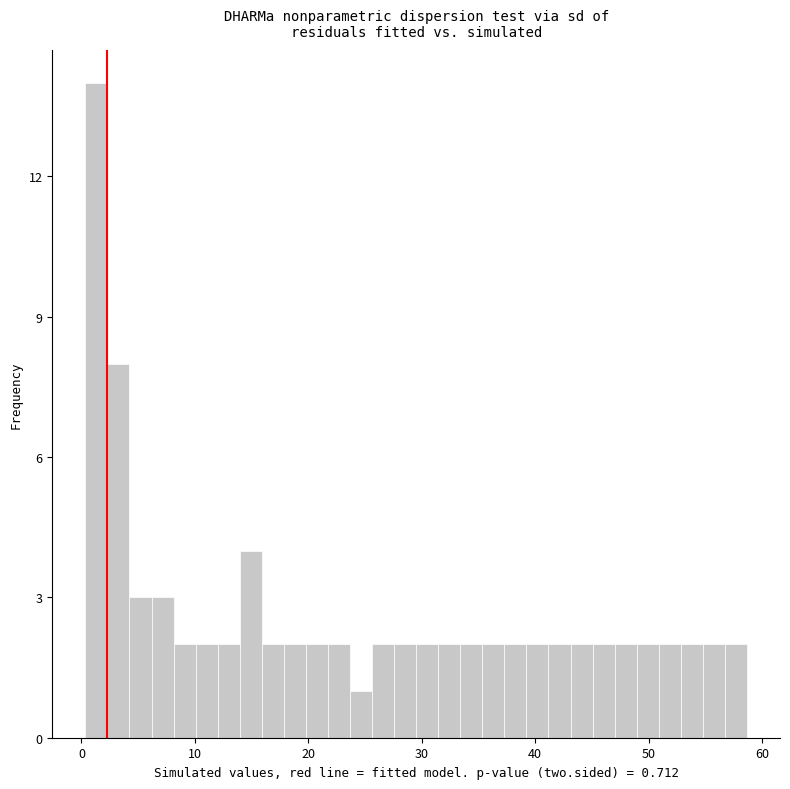

Read against the x-axis, roughly where is the centre of the tallest bar?

1